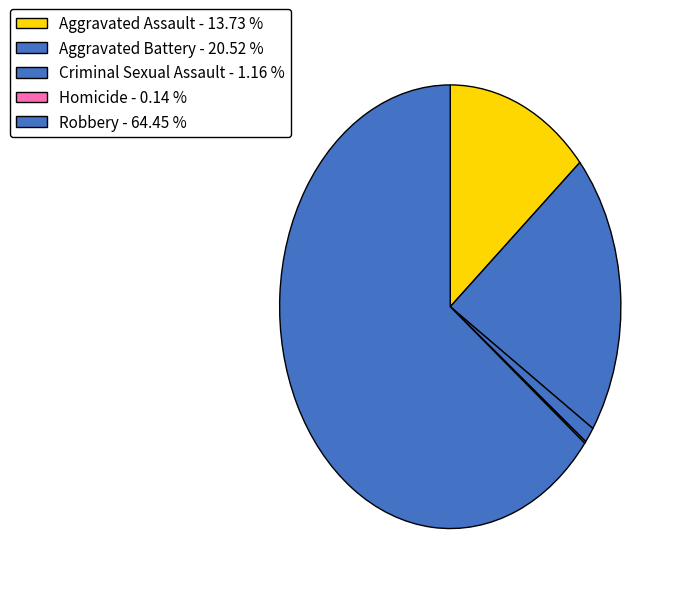

Is it true that Aggravated Battery is 26% of the pie?

False